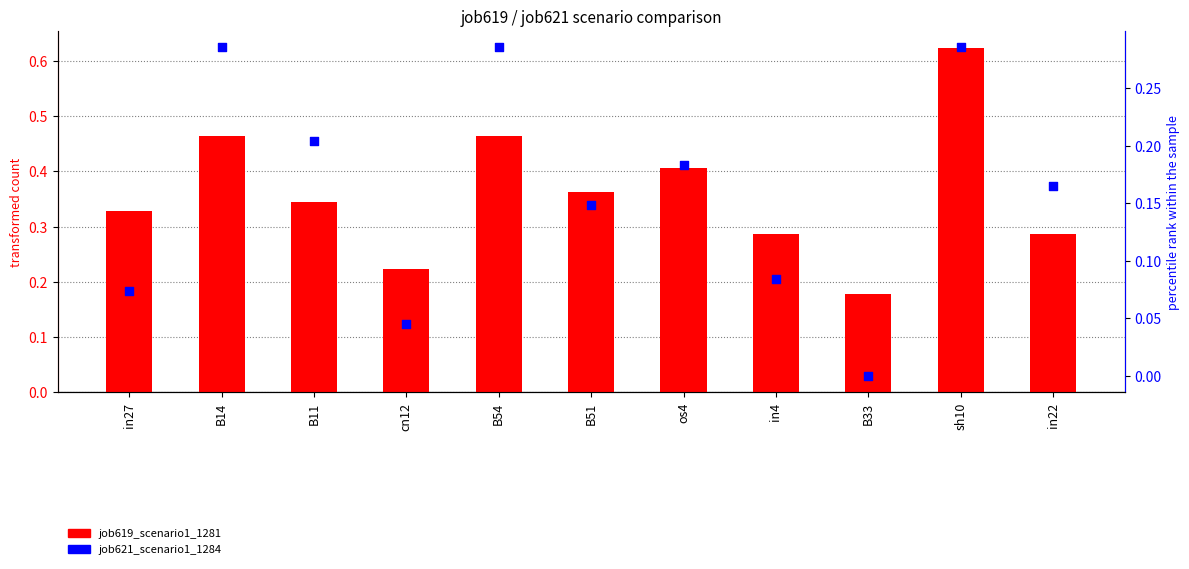

Which series has the widest spread of Y values?

job619_scenario1_1281